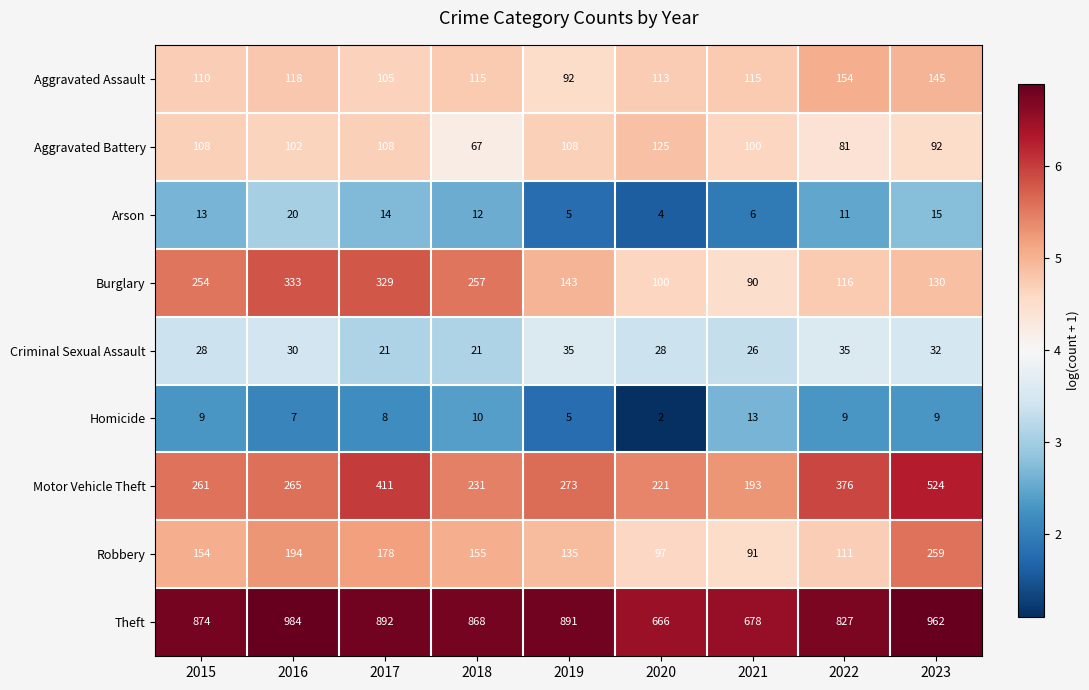

Which series changed the most between 2015 and 2018?

Aggravated Battery